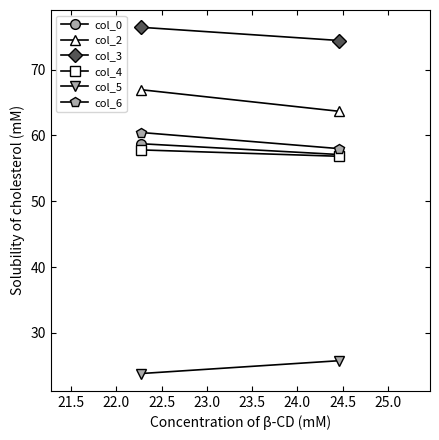

Count the col_6 values in the range 57 to 60.

1